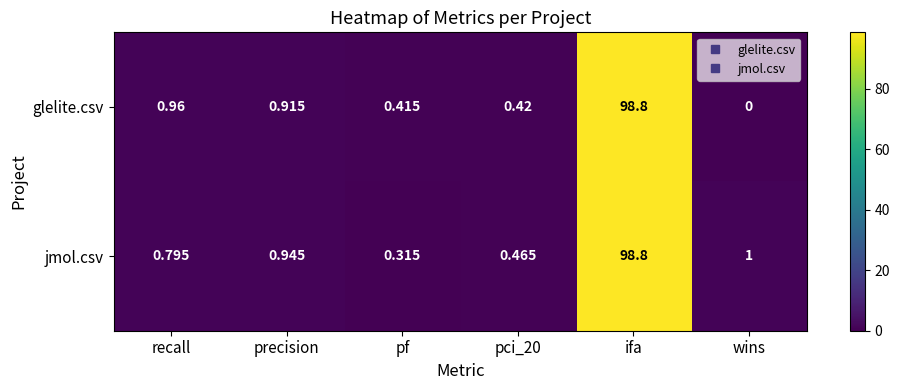

At how many categories does at least one series exceed 33?

1